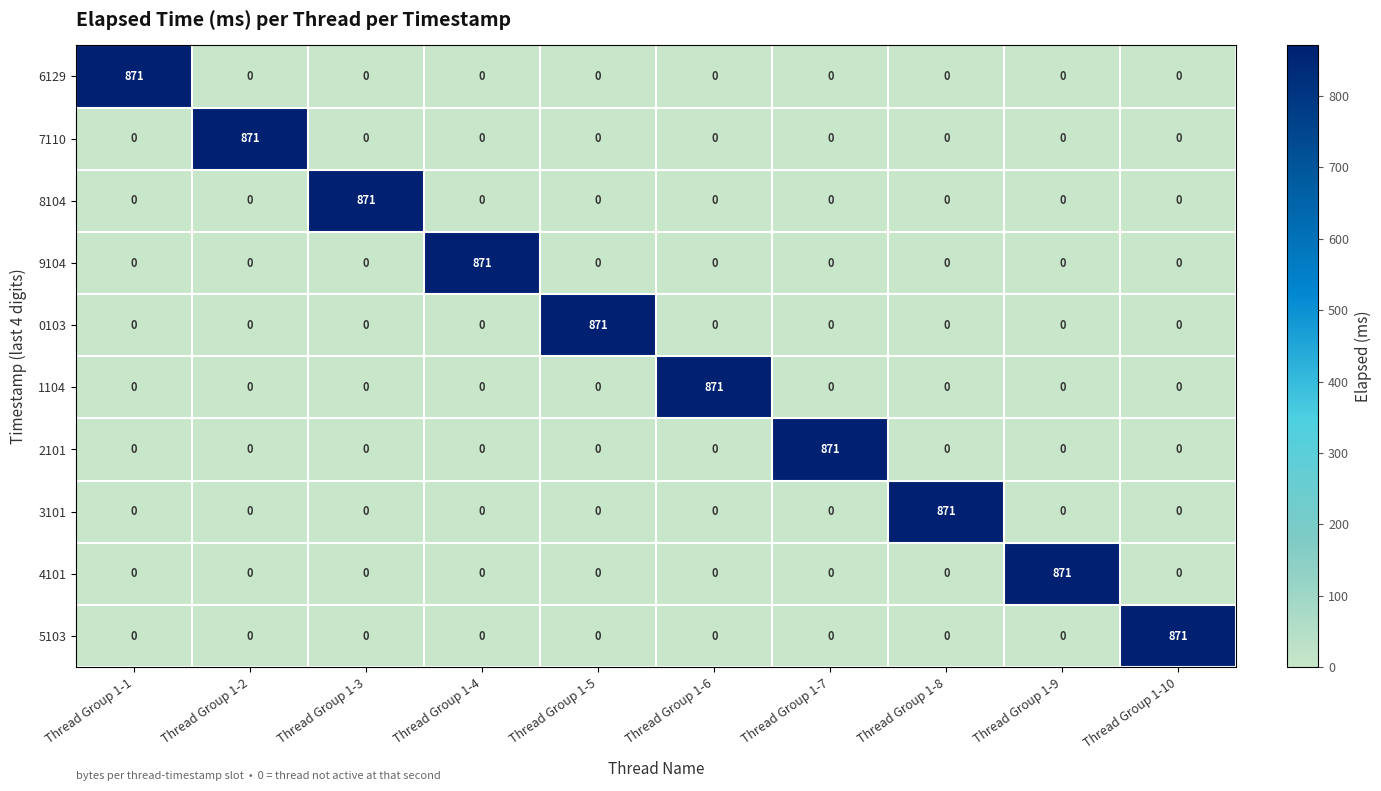

What is the maximum value for 7110?

871